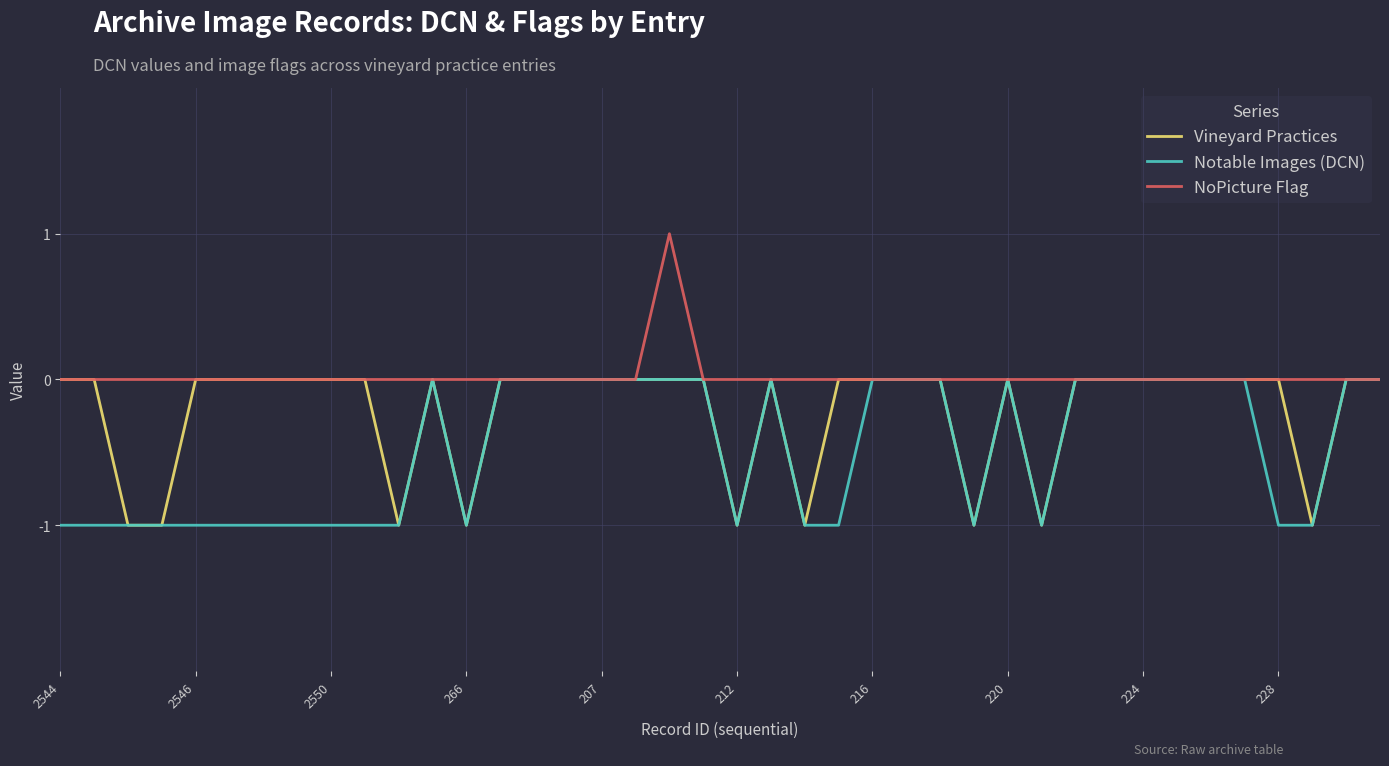

Rank the series by their average value, from lowest to highest.

Notable Images (DCN), Vineyard Practices, NoPicture Flag